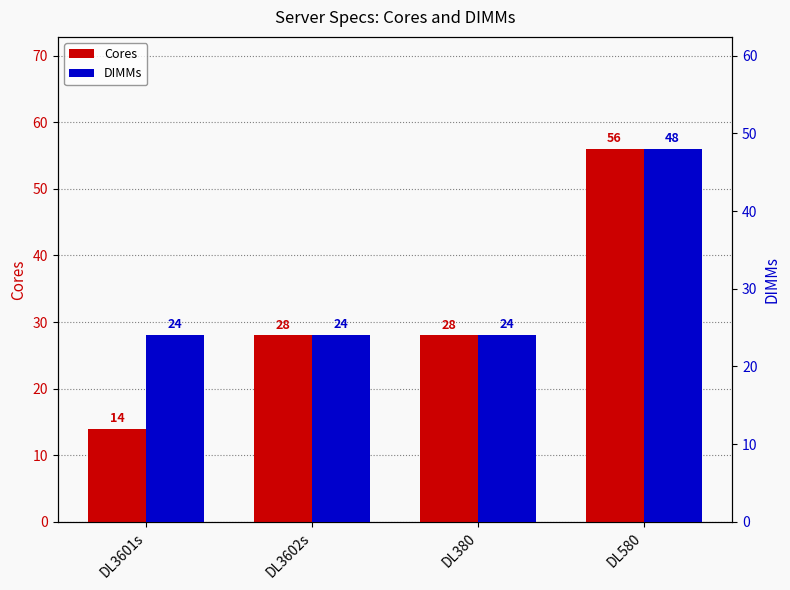

What is the label of the 4th bar from the left?

DL580